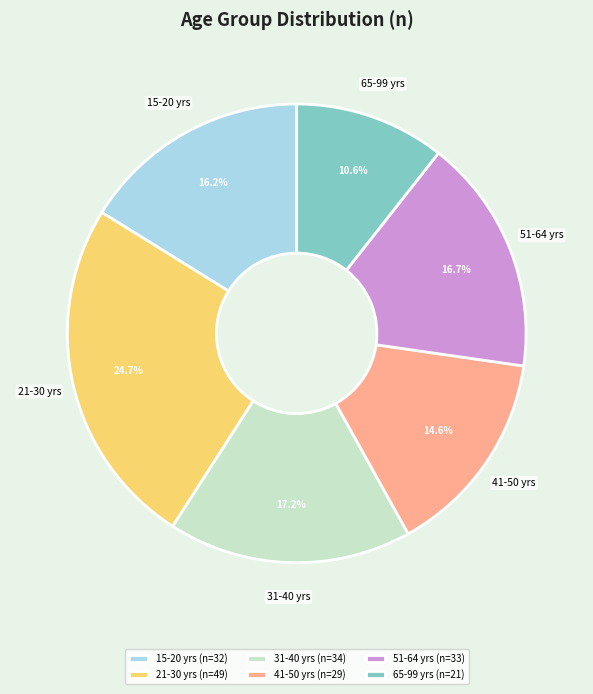

What is the ratio of the value at 21-30 yrs to the value at 51-64 yrs?

1.5